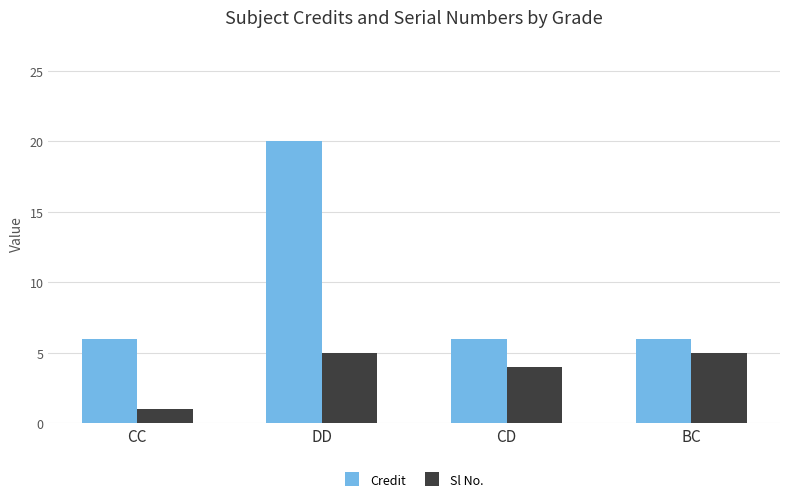

Does the chart contain any negative values?

No